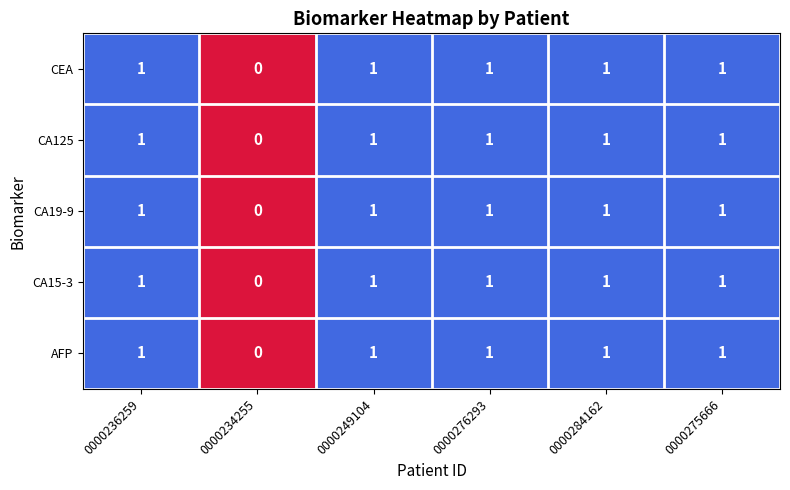

What is the total value across all series at 0000275666?

5